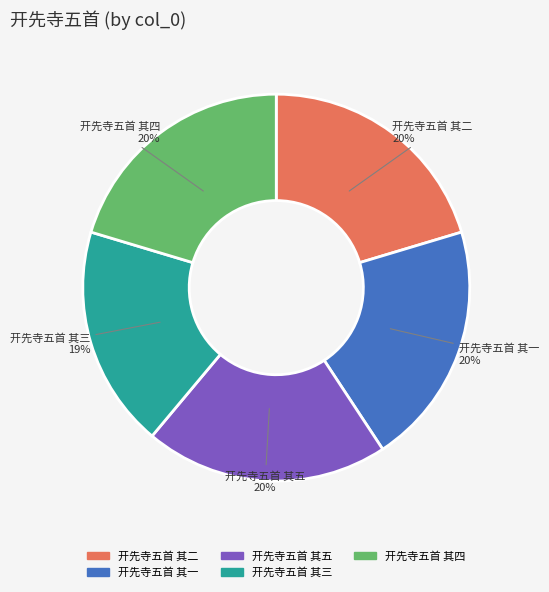

Is it true that 开先寺五首 其二 is 6% of the pie?

False